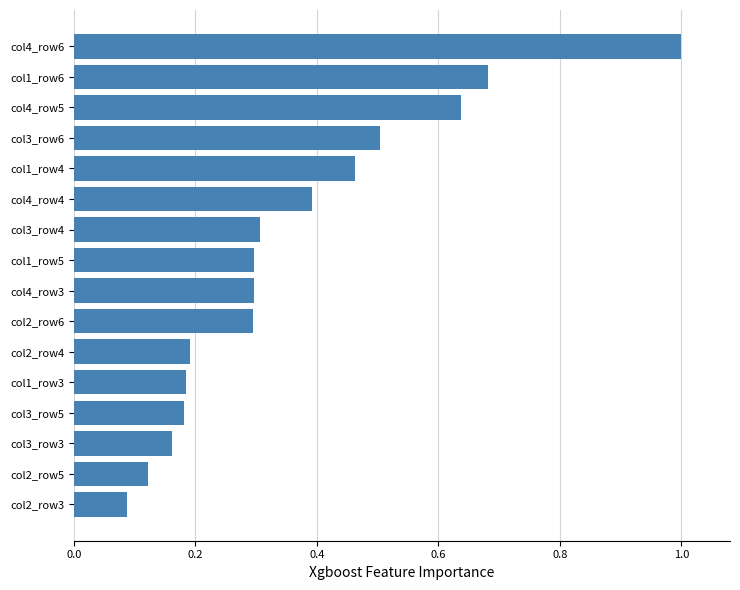

True or false: the data shows 0.9 at col3_row6.

False